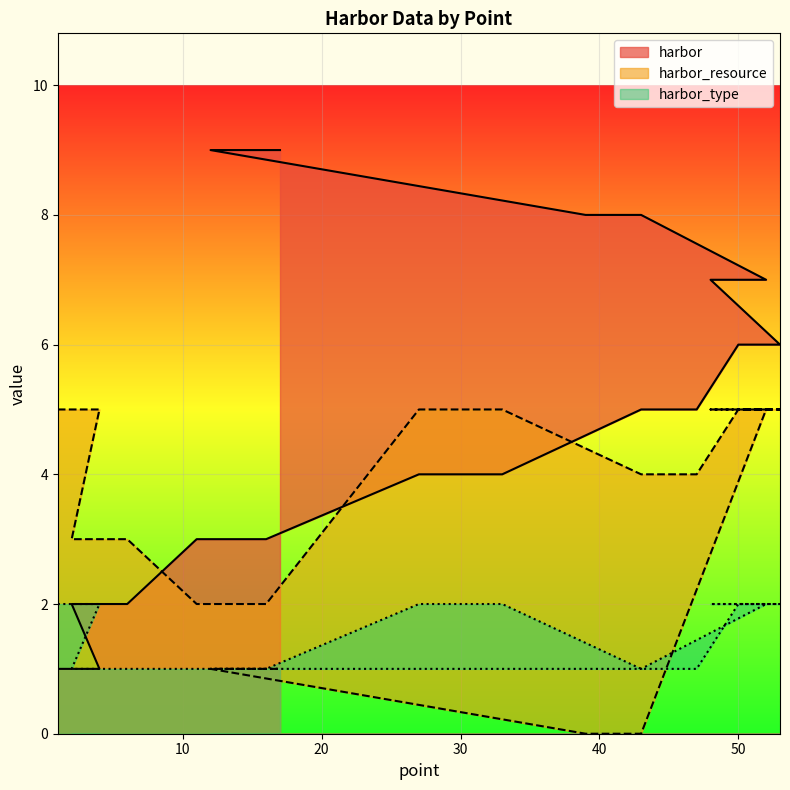

Where is harbor_resource nearest to the value 2?

11